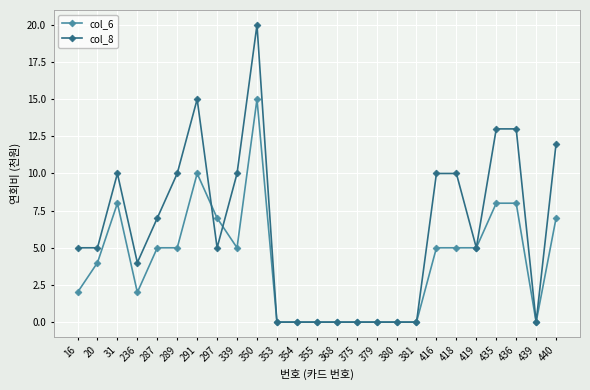

Where is the first local minimum for col_6?

236